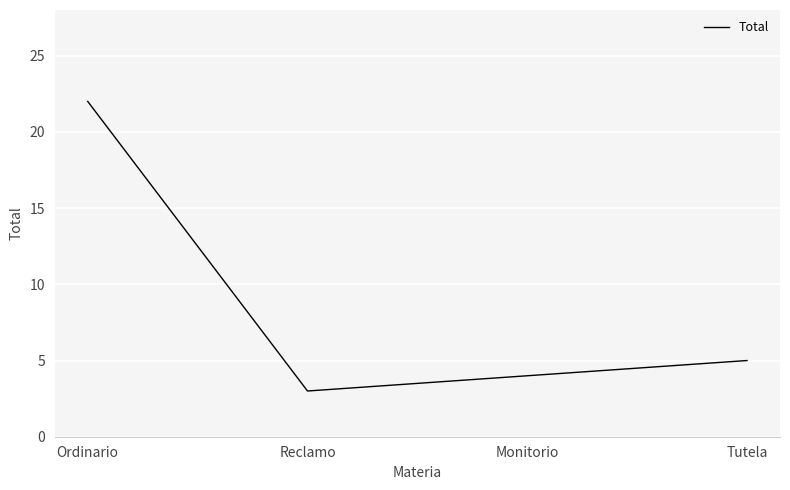

The chart shows a value of 5 at Tutela. True or false?

True